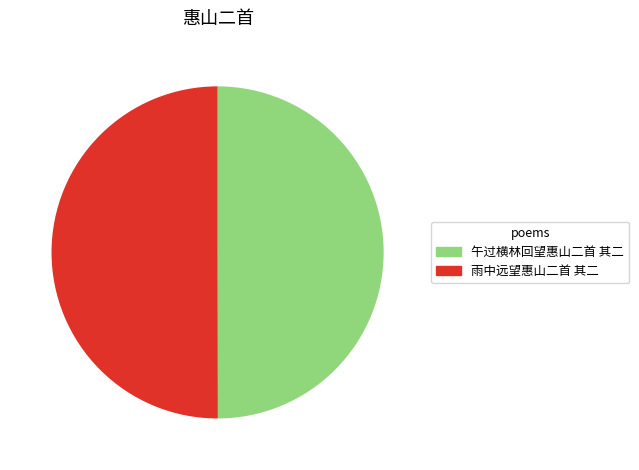

Do 雨中远望惠山二首 其二 and 午过横林回望惠山二首 其二 together represent more than half of the pie?

Yes